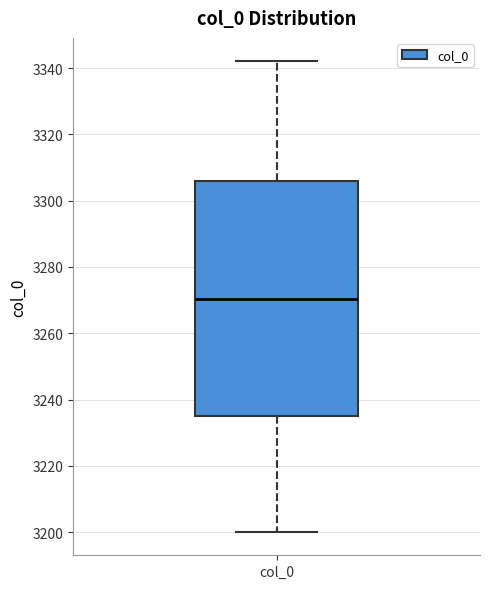

Where does the median line of the box for col_0 sit on the y-axis? The values are not printed on the chart, so give them approximately, as read against the axis.

3270